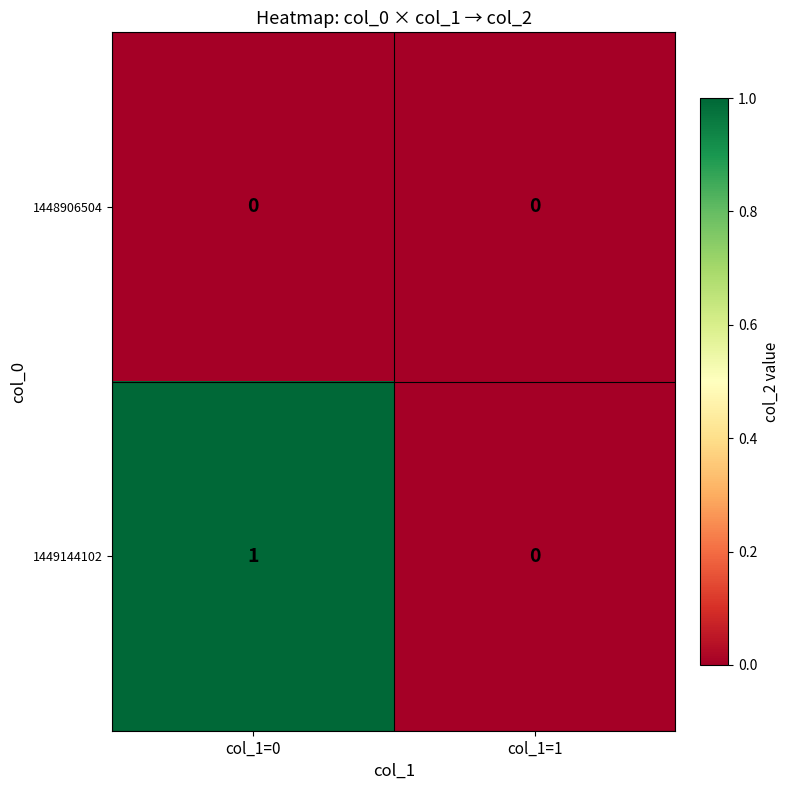

Which series has the widest spread of values?

1449144102